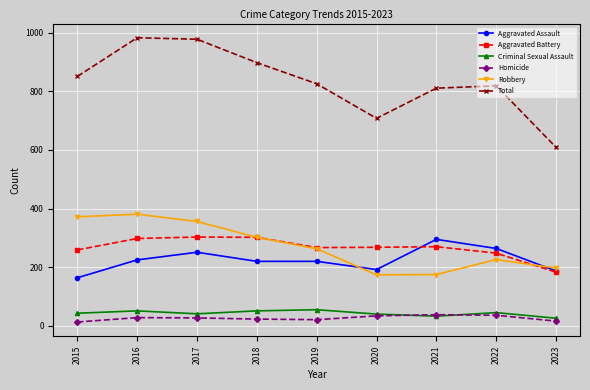

What is the approximate value of Total at 2018?

898